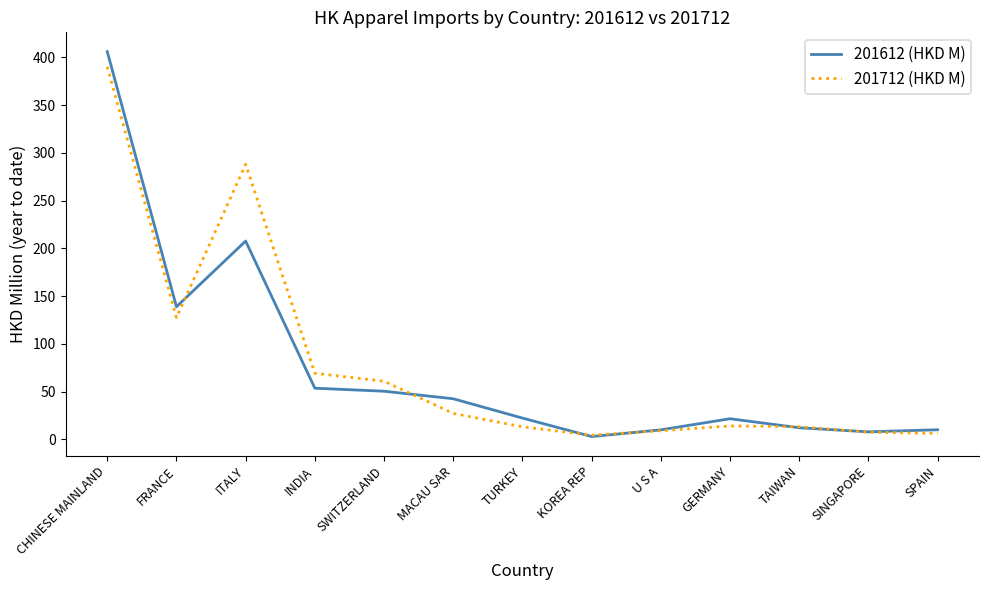

What is the sum of all 201712 (HKD M) values?

1032.1